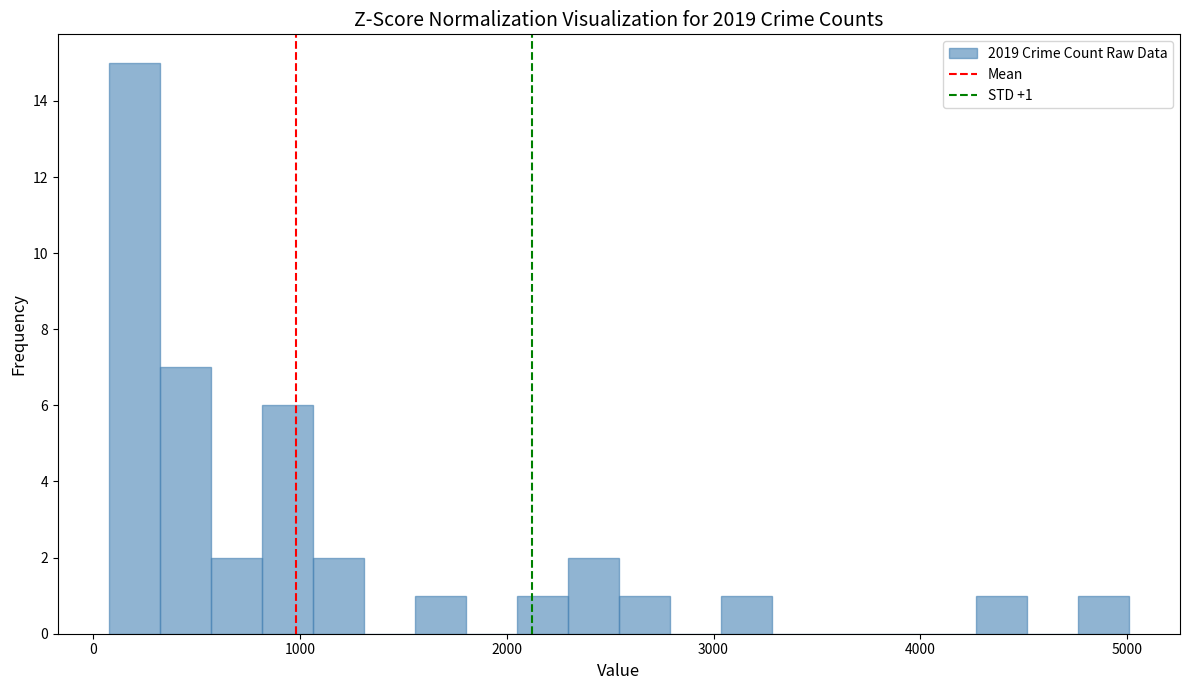

Around what value on the x-axis is the tallest bar? Give the approximate position of its centre, as read against the axis.

200